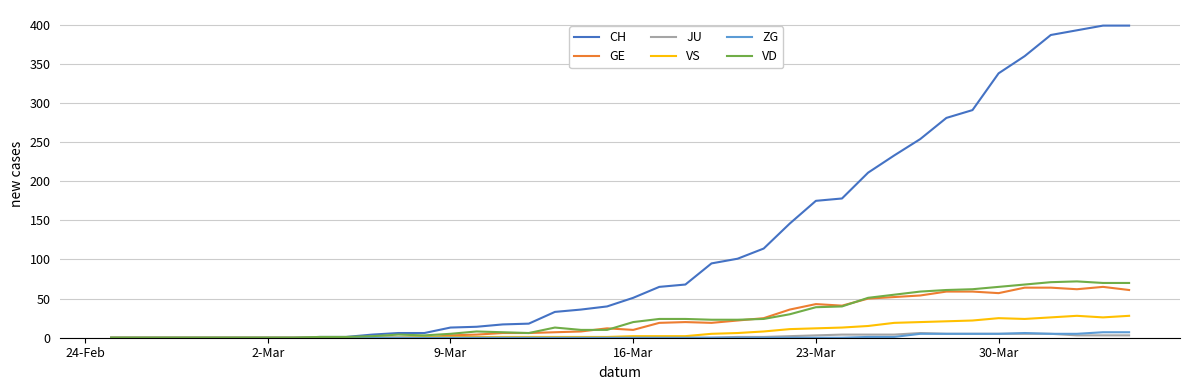

What is the greatest value displayed?

399